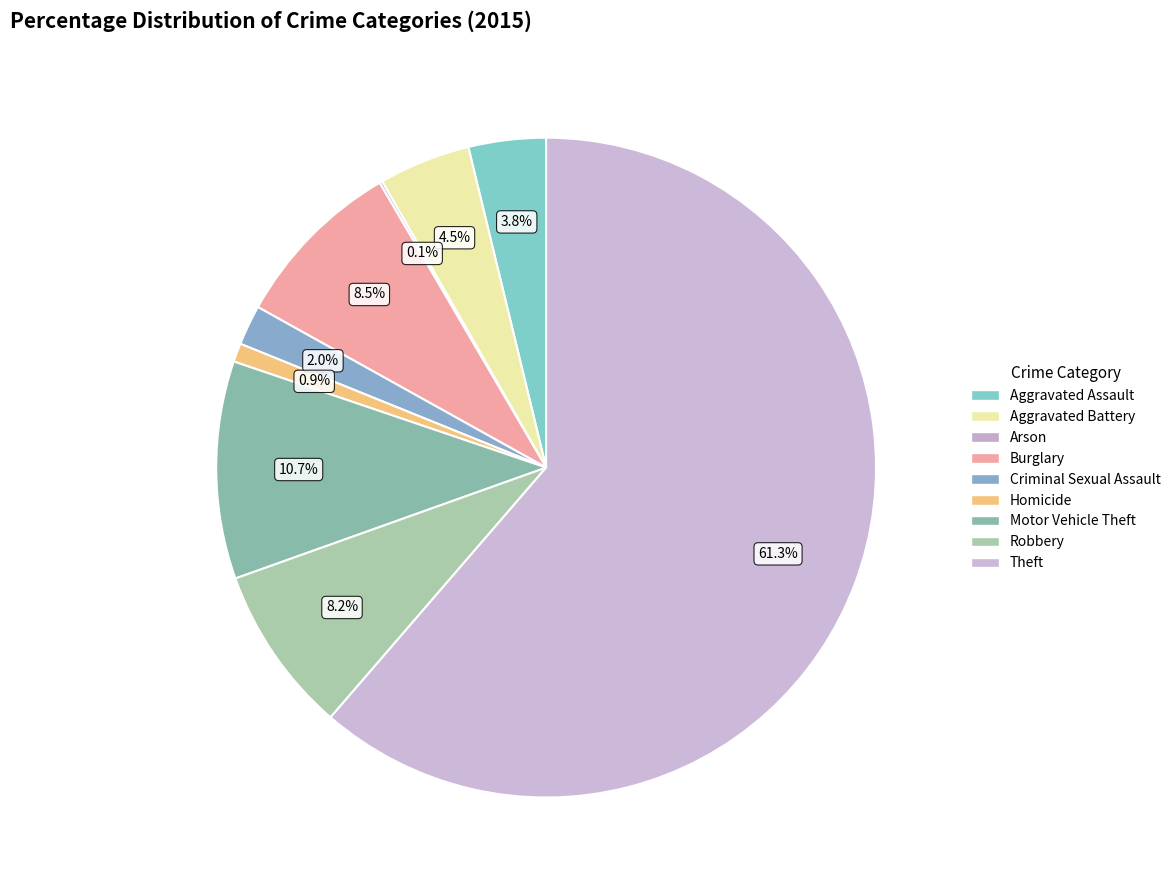

Which category has the smallest portion of the pie?

Arson